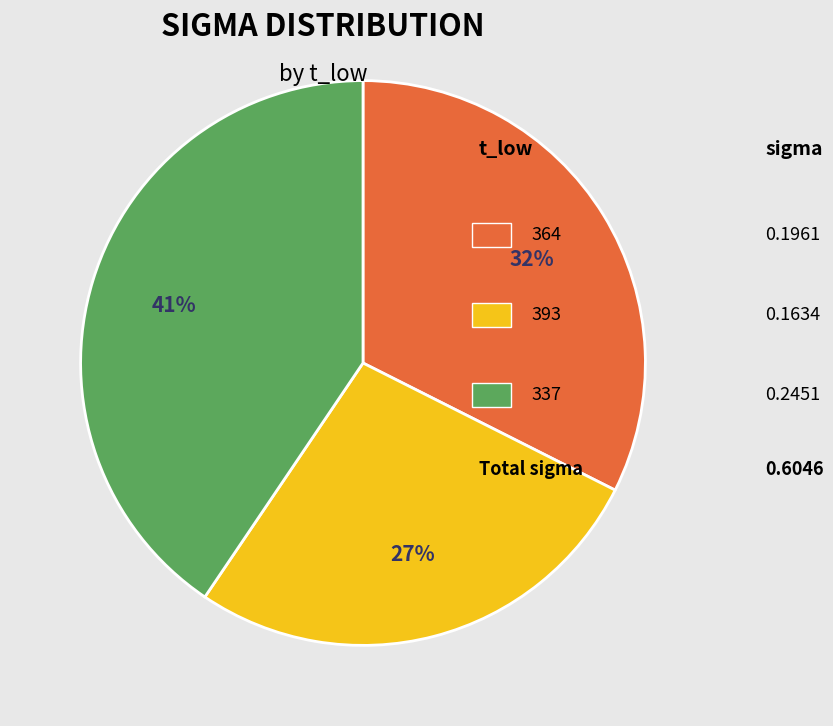

To the nearest percent, what is the average slice percentage?

33%